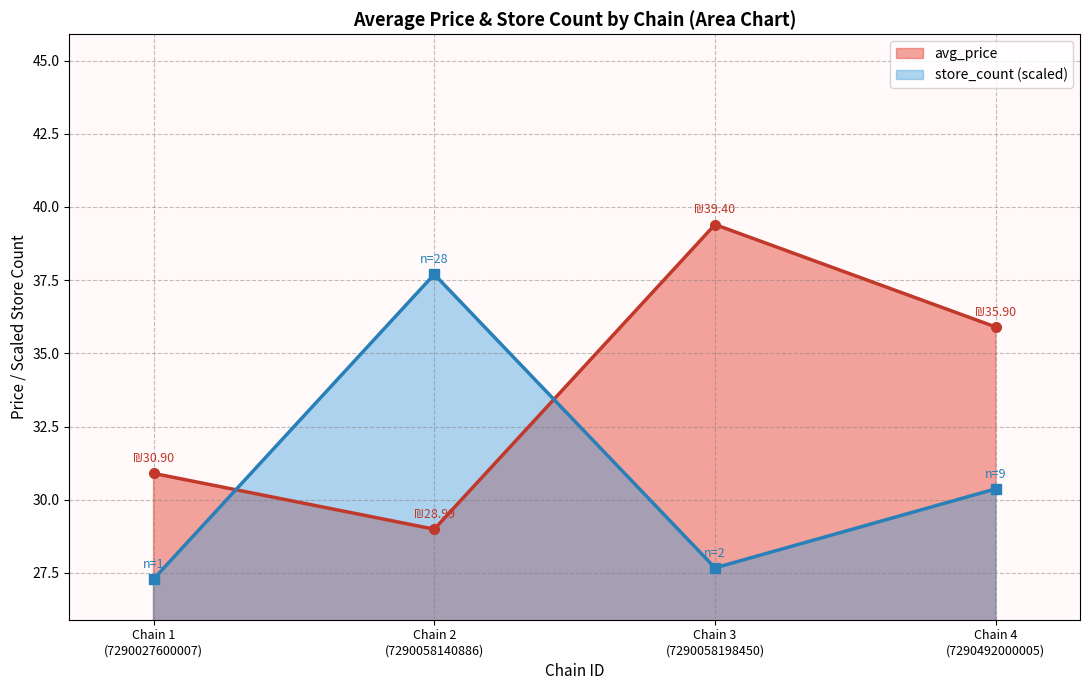

List the series in order of their peak value, lowest first.

store_count (scaled), avg_price